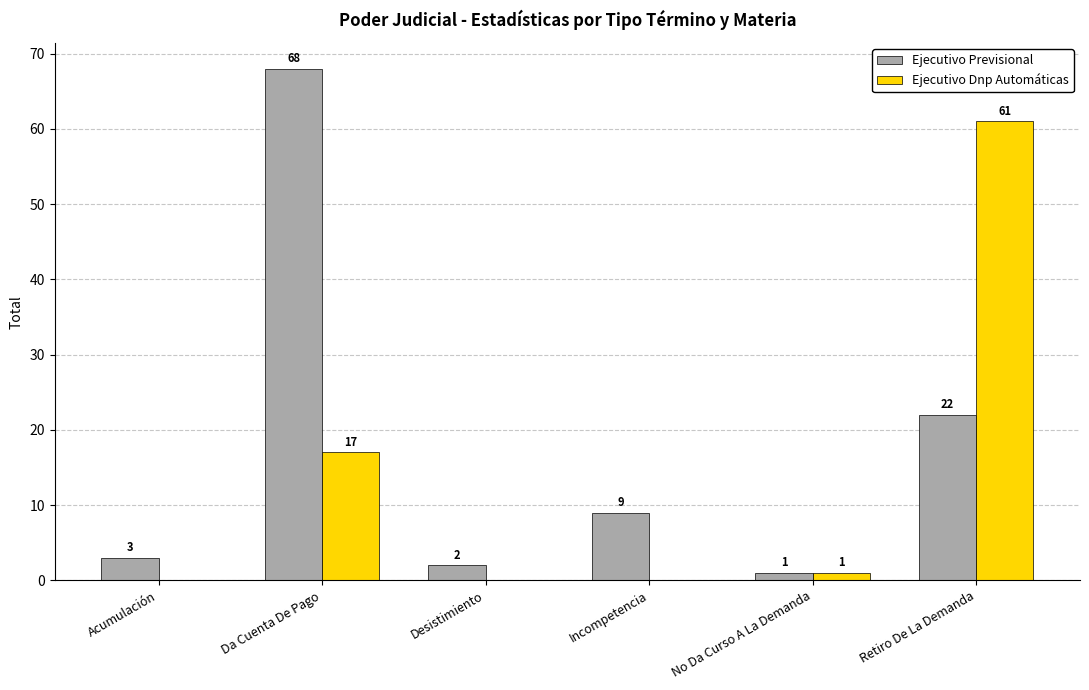

Are the bars horizontal?

No